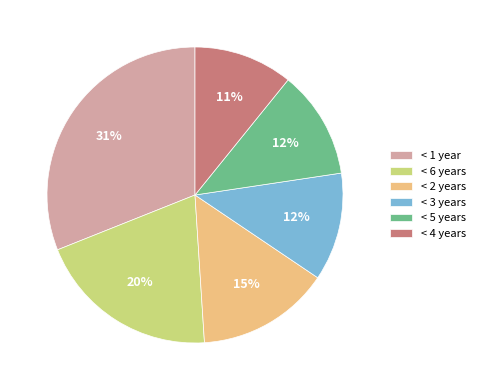

Is it true that < 1 year is 31% of the pie?

True